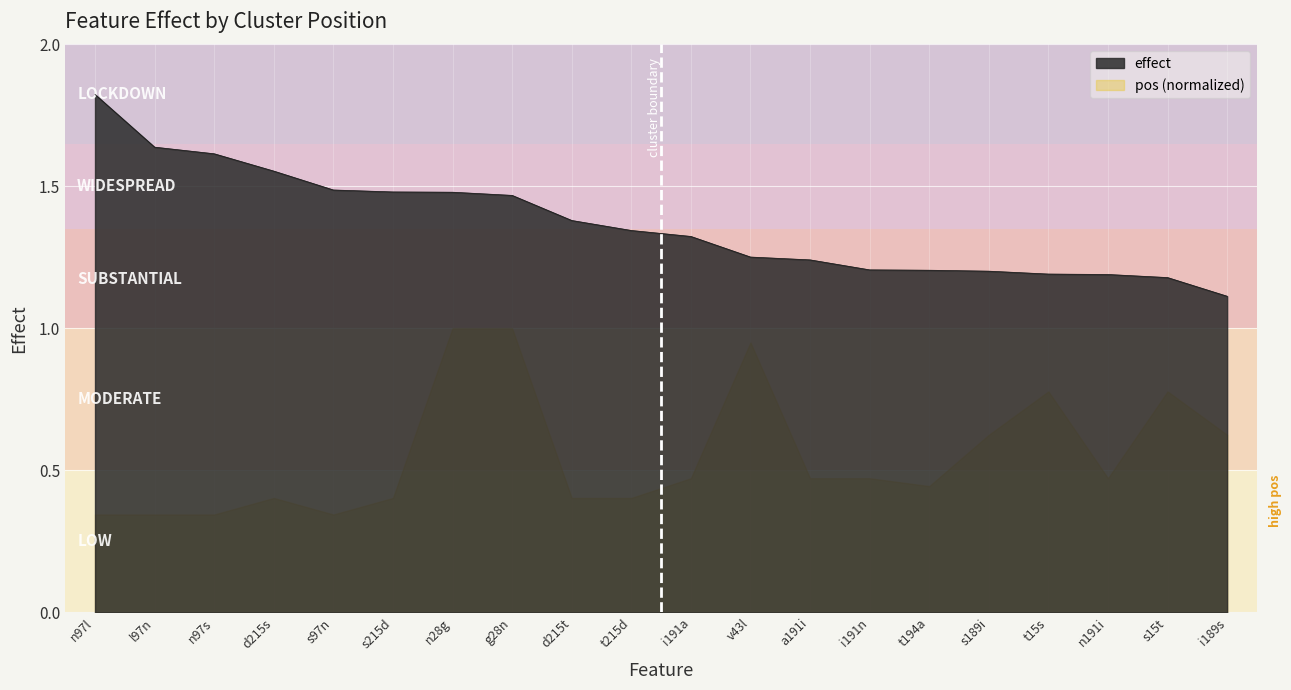

What is the difference between the values at g28n and d215s?

0.1